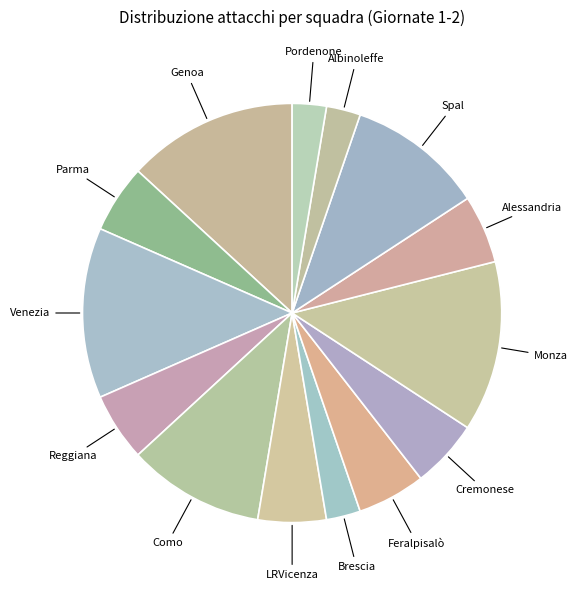

Do Cremonese and Spal together represent more than half of the pie?

No